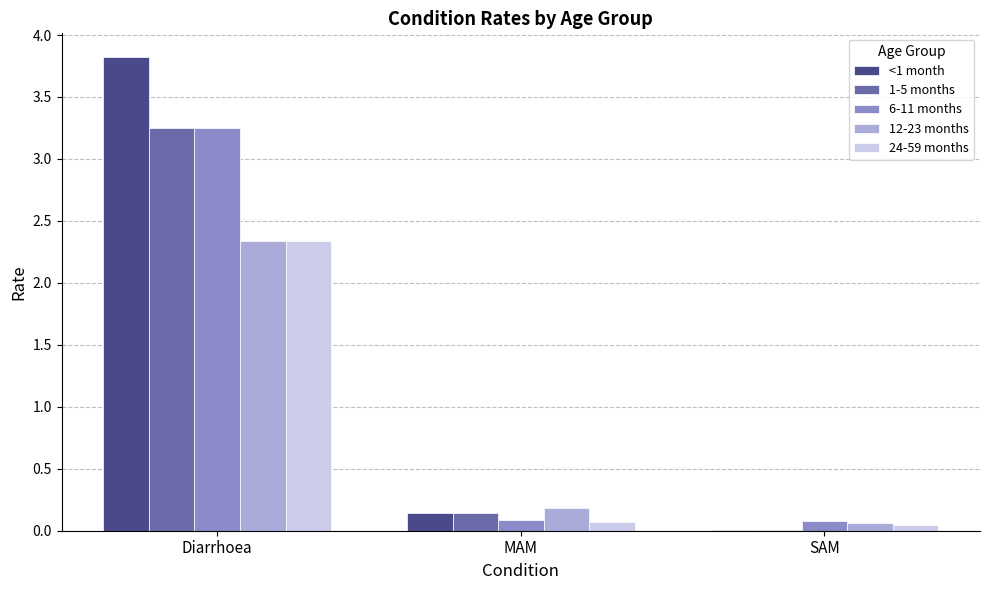

True or false: 12-23 months has a value of 1.6 at Diarrhoea.

False